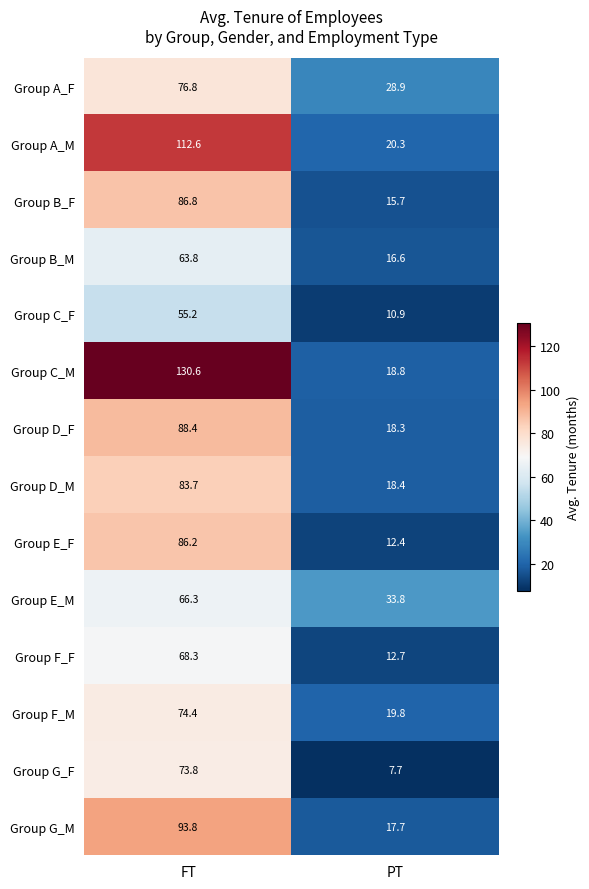

Which series has the widest spread of values?

Group C_M